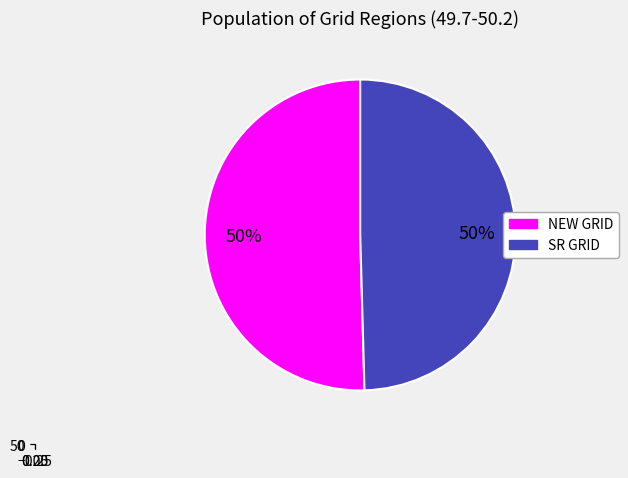

What percentage is the SR GRID slice, to the nearest percent?

50%